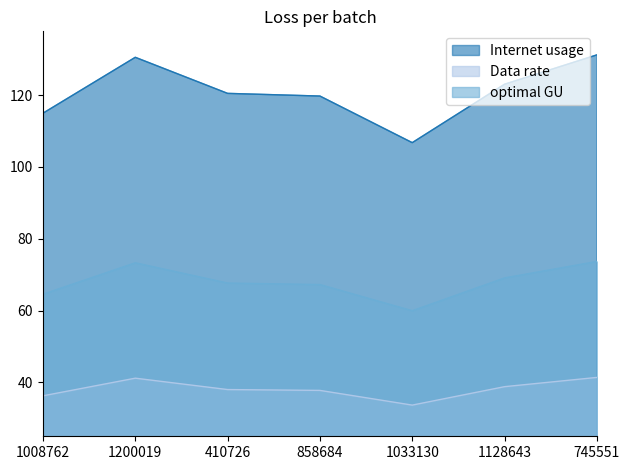

What position from the left is 745551?

7